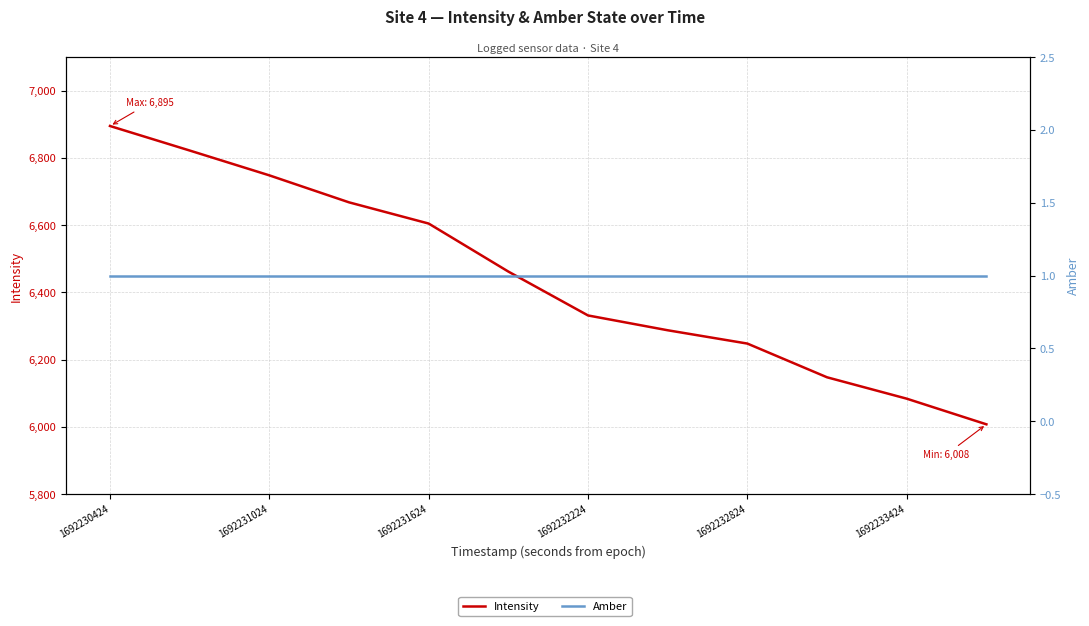

Reading left to right, list all the values displayed in this chart.

Intensity: 6895.1	6822.1	6748.3	6668.0	6604.9	6462.0	6331.5	6287.4	6247.8	6147.5	6083.9	6007.6
Amber: 1.0	1.0	1.0	1.0	1.0	1.0	1.0	1.0	1.0	1.0	1.0	1.0